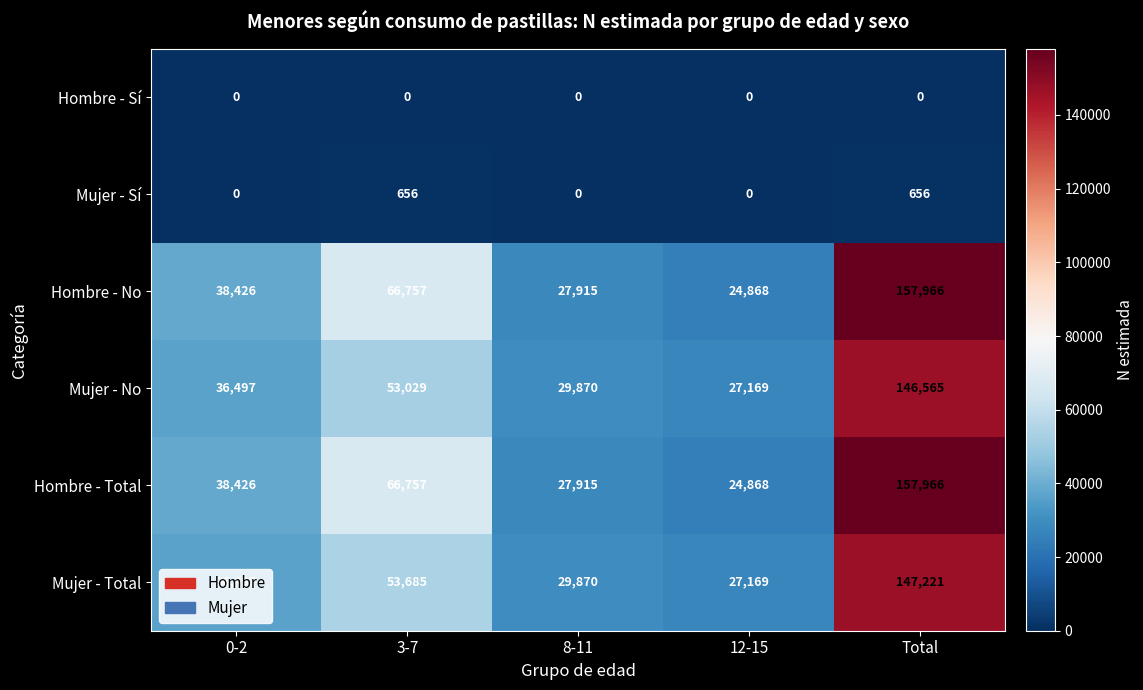

Which category has the lowest value in the Hombre - No series?

12-15